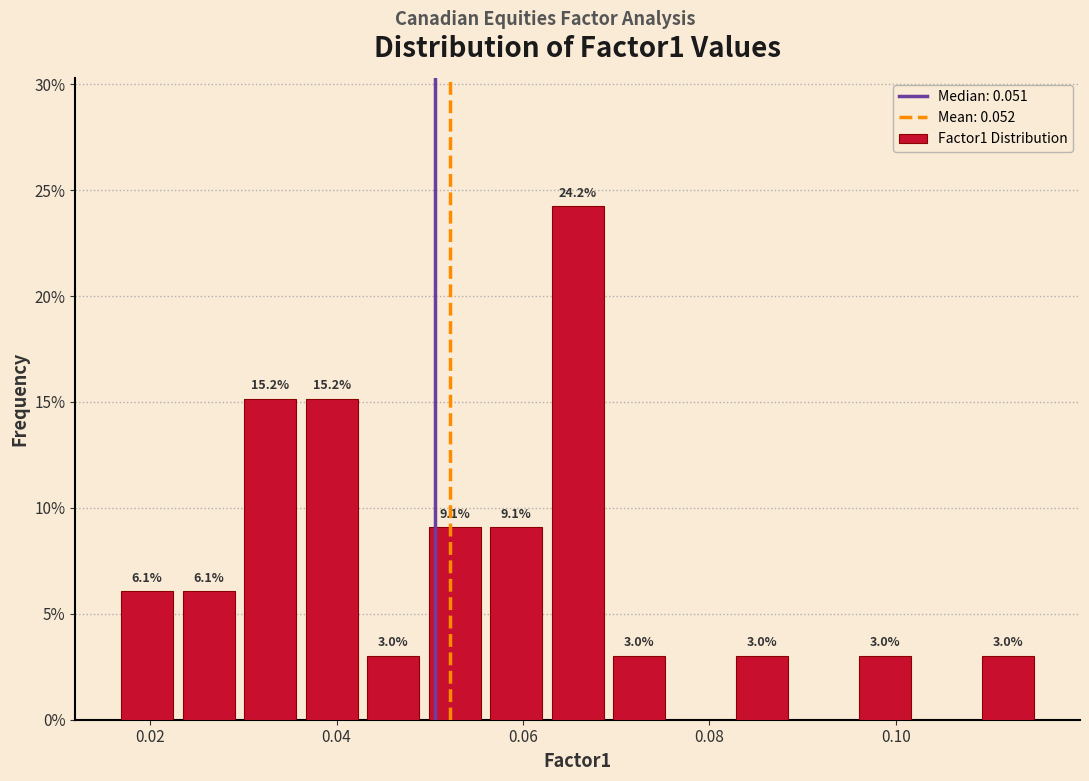

Around what value on the x-axis is the tallest bar? Give the approximate position of its centre, as read against the axis.

0.066